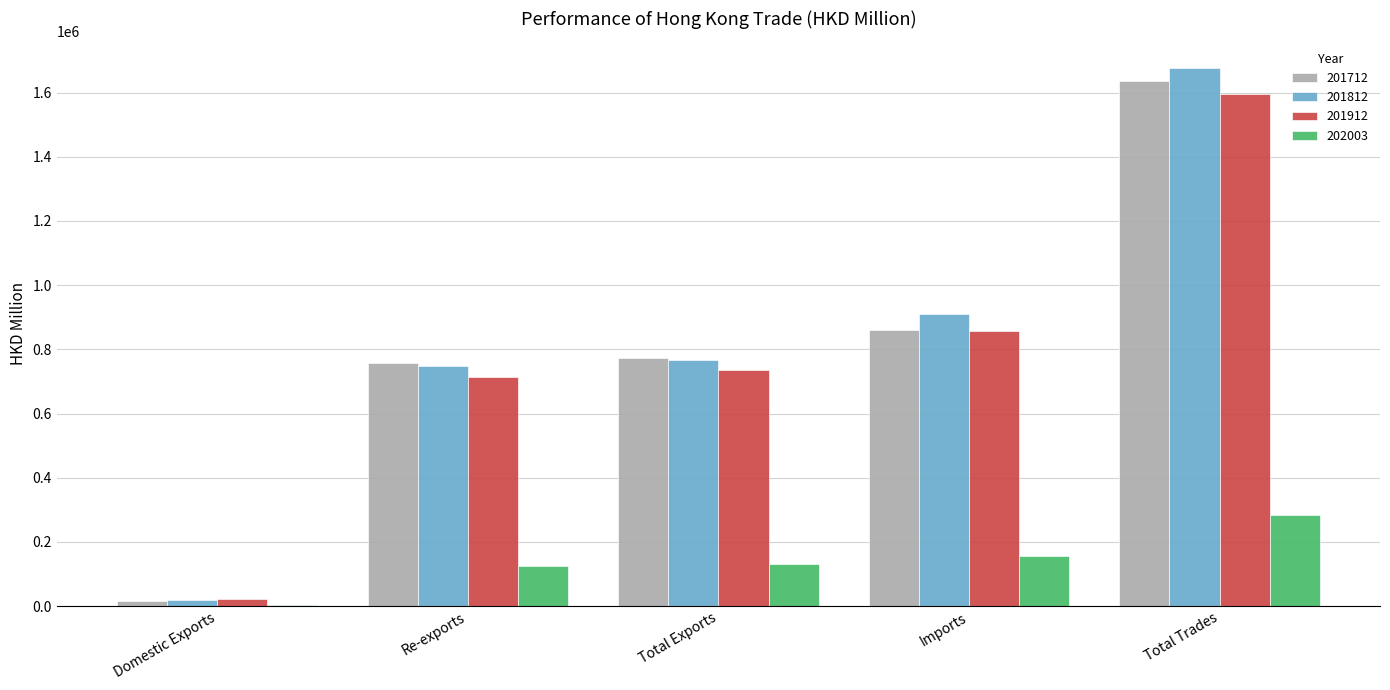

What is the average value of the 201812 series?

823594.0